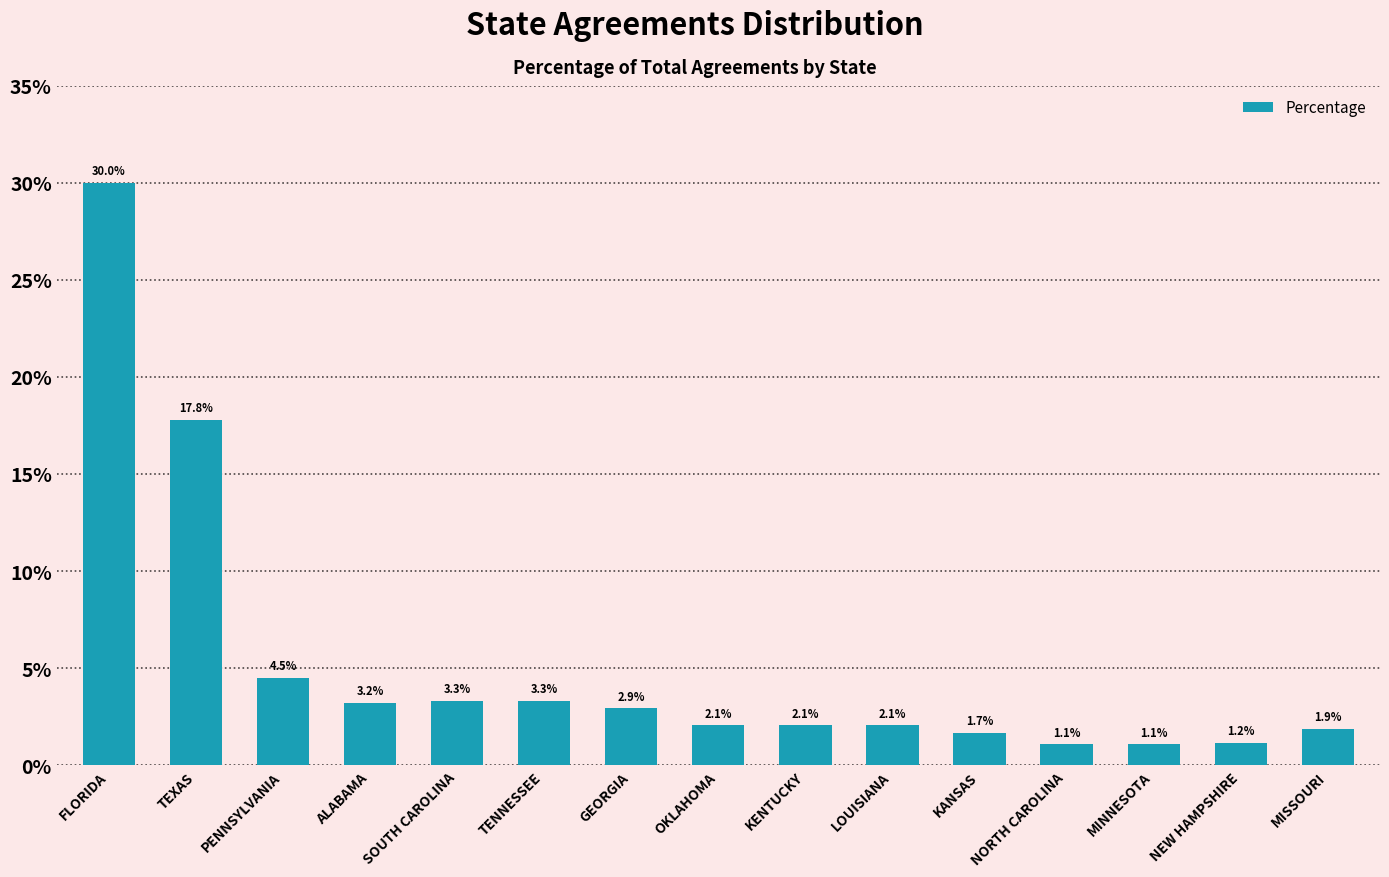

What is the label of the 4th bar from the left?

ALABAMA